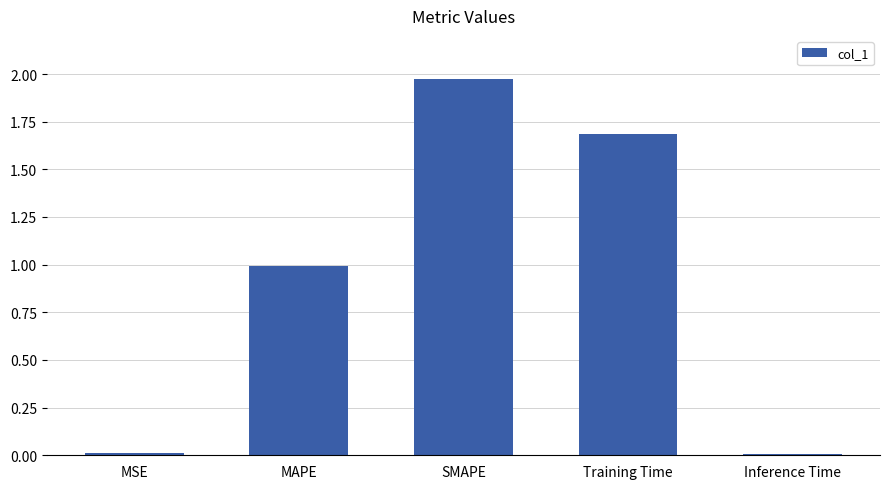

The chart shows a value of 1.7 at Training Time. True or false?

True